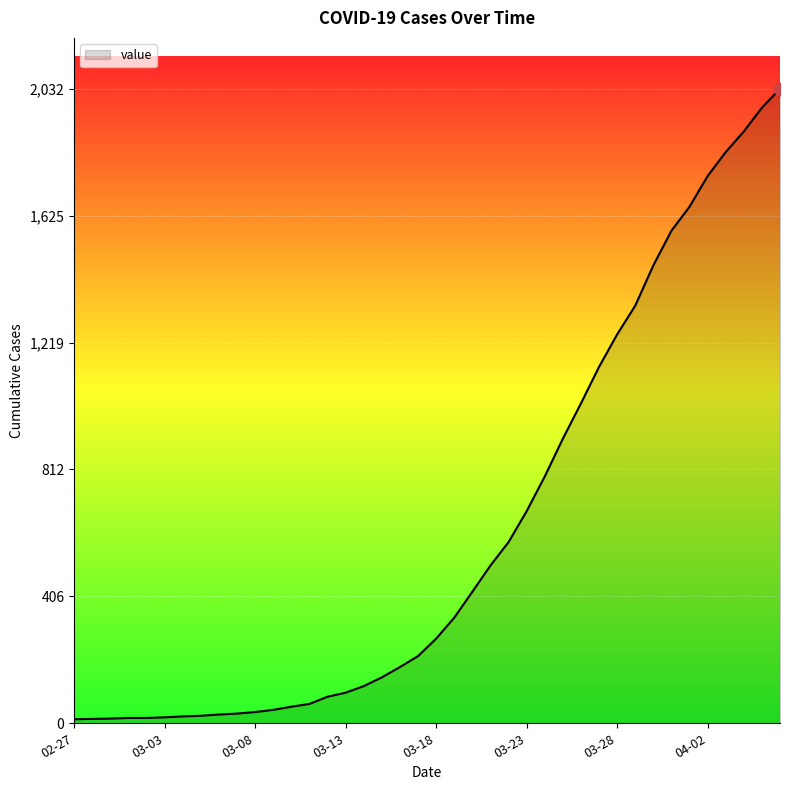

What is the difference between the maximum and minimum values?

2019